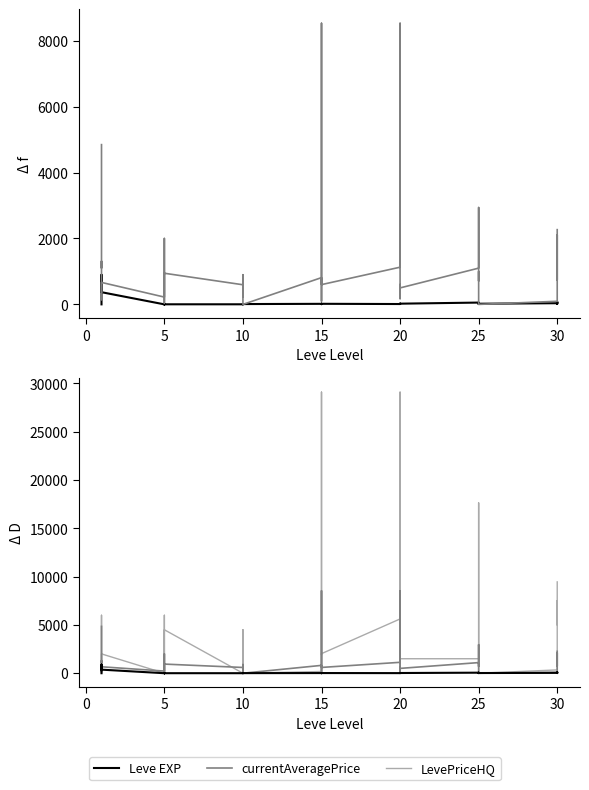

What are all the series names shown in the legend?

Leve EXP, currentAveragePrice, LevePriceHQ